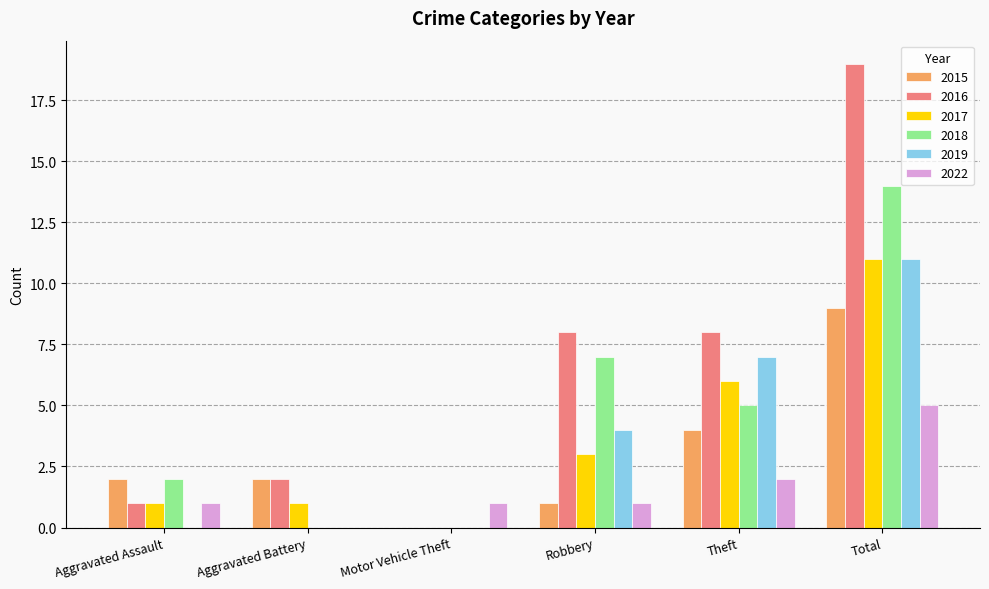

Is the value of 2022 at Robbery greater than the value of 2015 at Aggravated Battery?

No